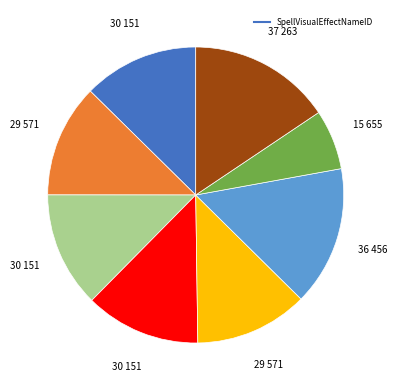

Is there any slice that represents more than half of the pie?

No